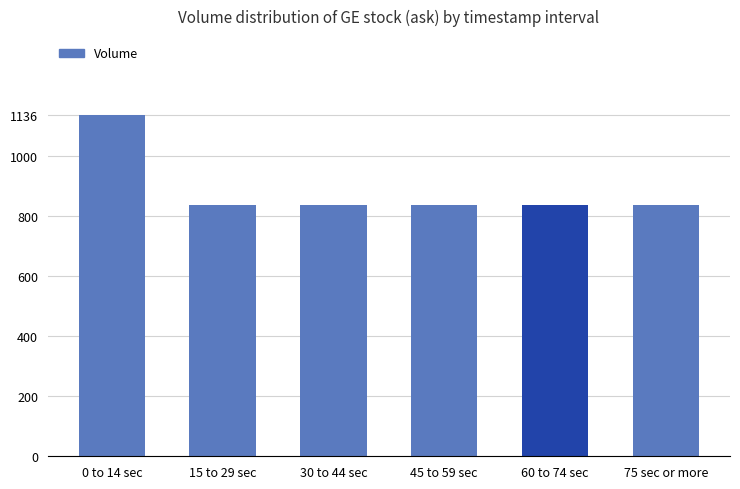

Which label corresponds to the largest value in the chart?

0 to 14 sec